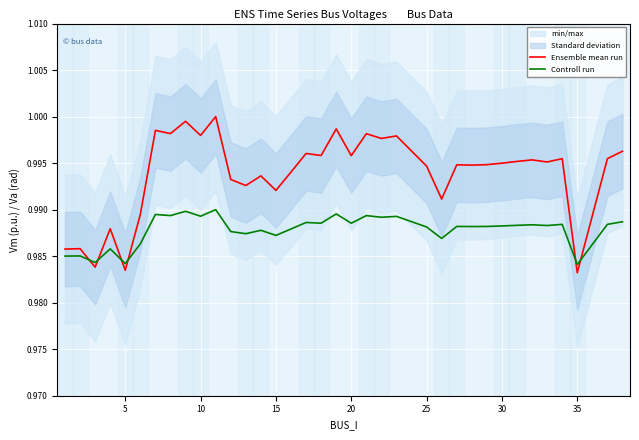

Which series has the largest total across all categories?

Ensemble mean run